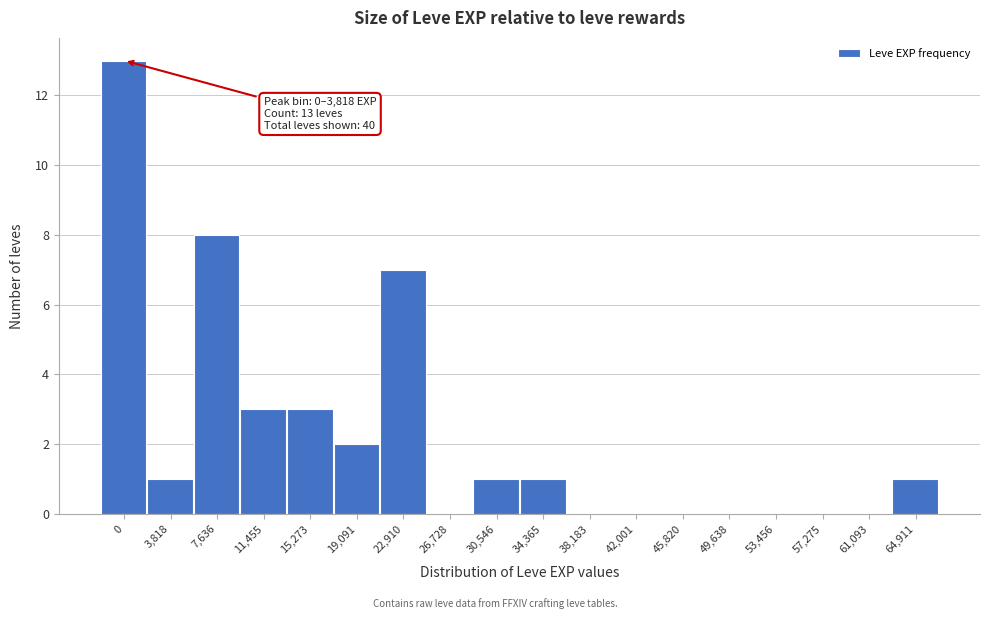

Reading left to right, transcribe all the data shown in this chart.

0=13	3,818=1	7,636=8	11,455=3	15,273=3	19,091=2	22,910=7	26,728=0	30,546=1	34,365=1	38,183=0	42,001=0	45,820=0	49,638=0	53,456=0	57,275=0	61,093=0	64,911=1